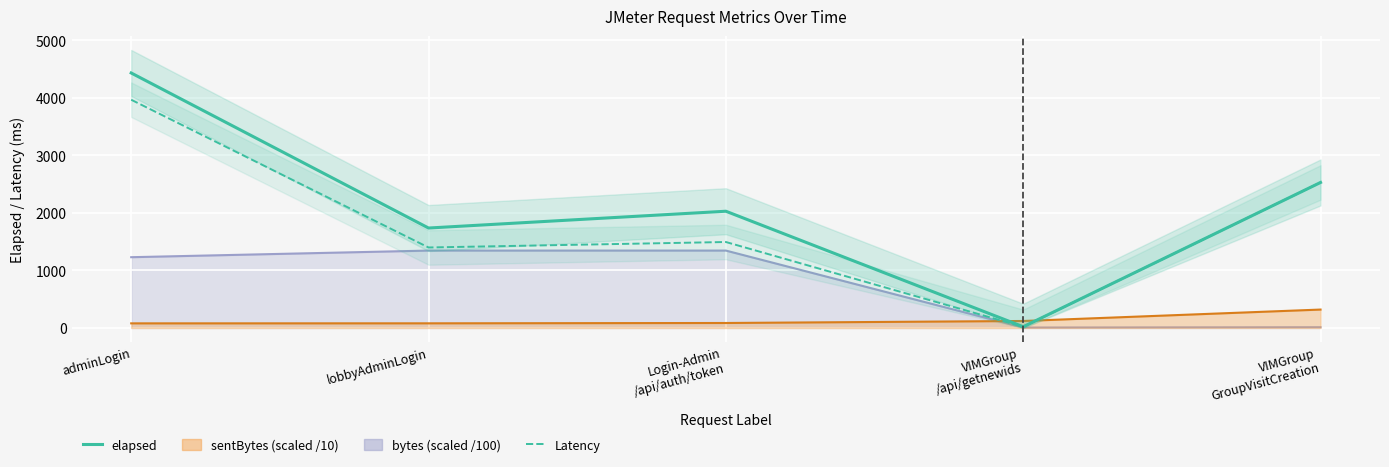

Reading left to right, extract all data points from this chart.

elapsed: 4432	1737	2029	21	2529
Latency: 3967	1399	1494	20	2529